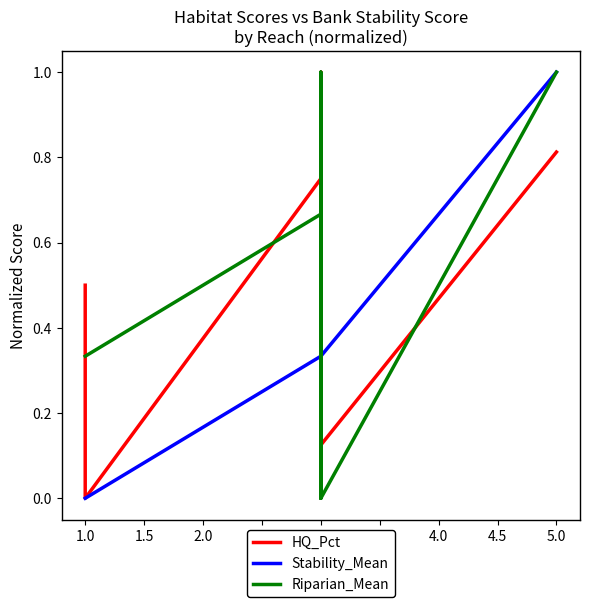

Does the chart have visible grid lines?

No